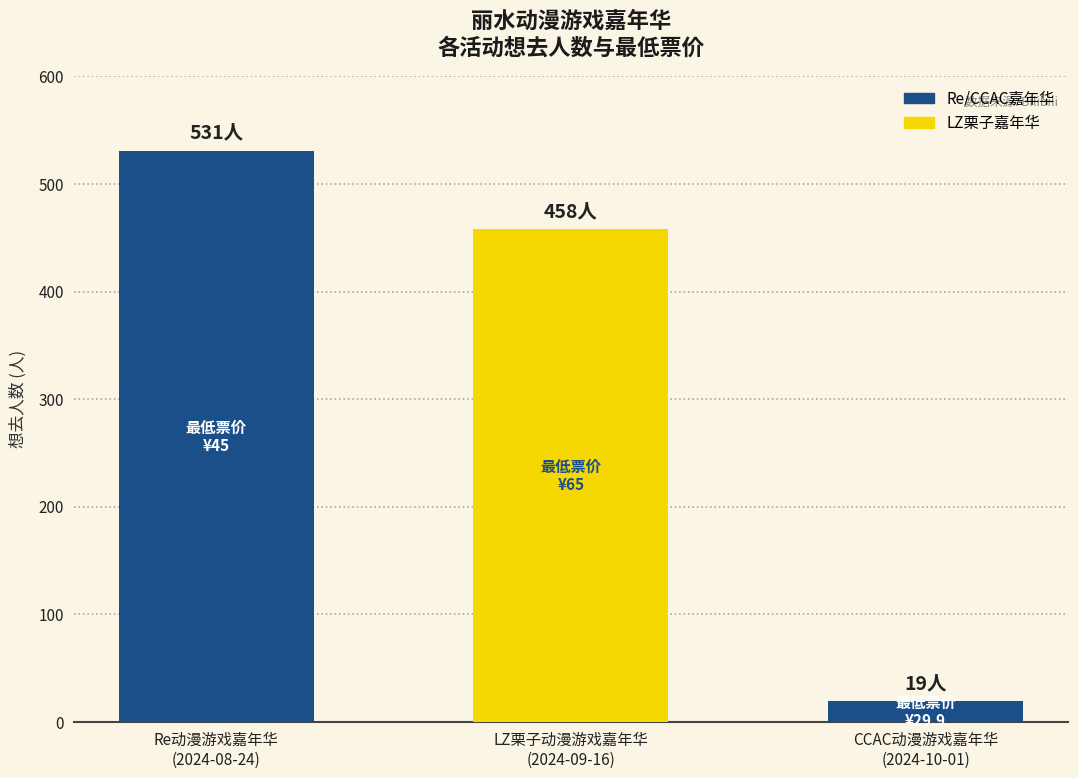

The chart shows a value of 829 at Re动漫游戏嘉年华
(2024-08-24). True or false?

False